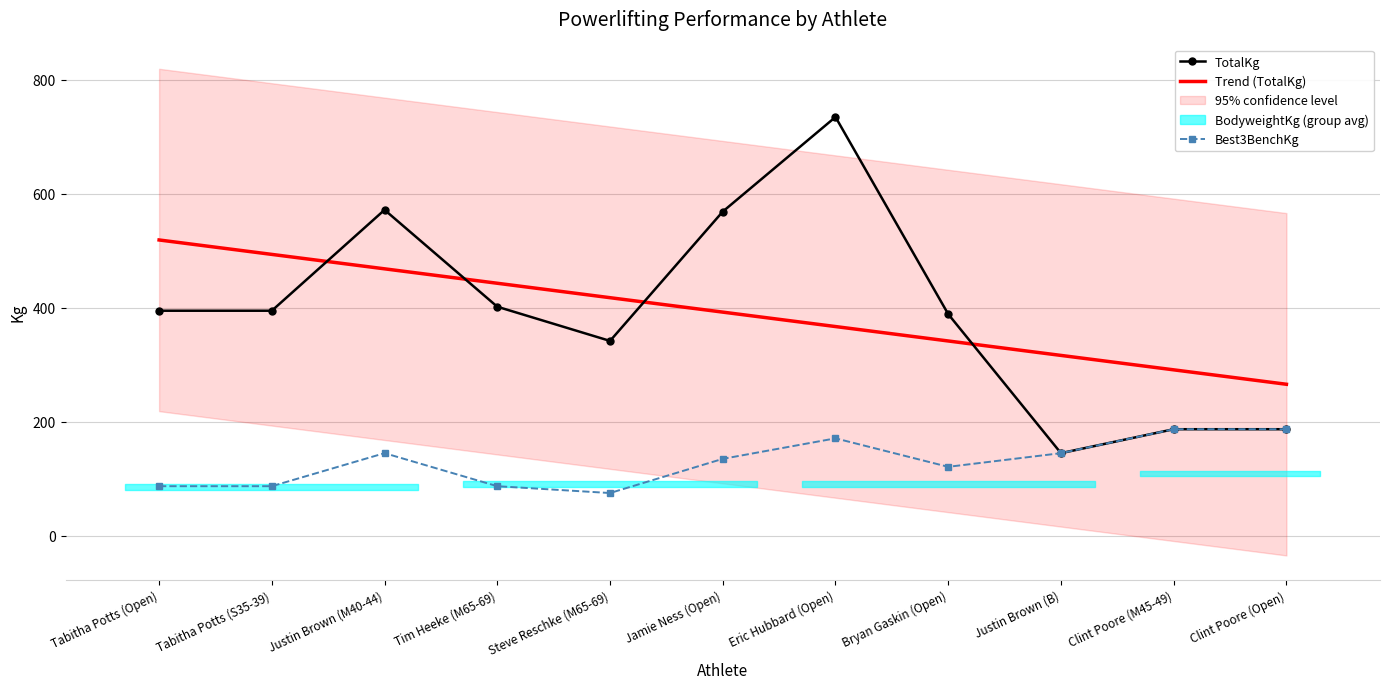

Where is the first local maximum for Best3BenchKg?

Justin Brown (M40-44)